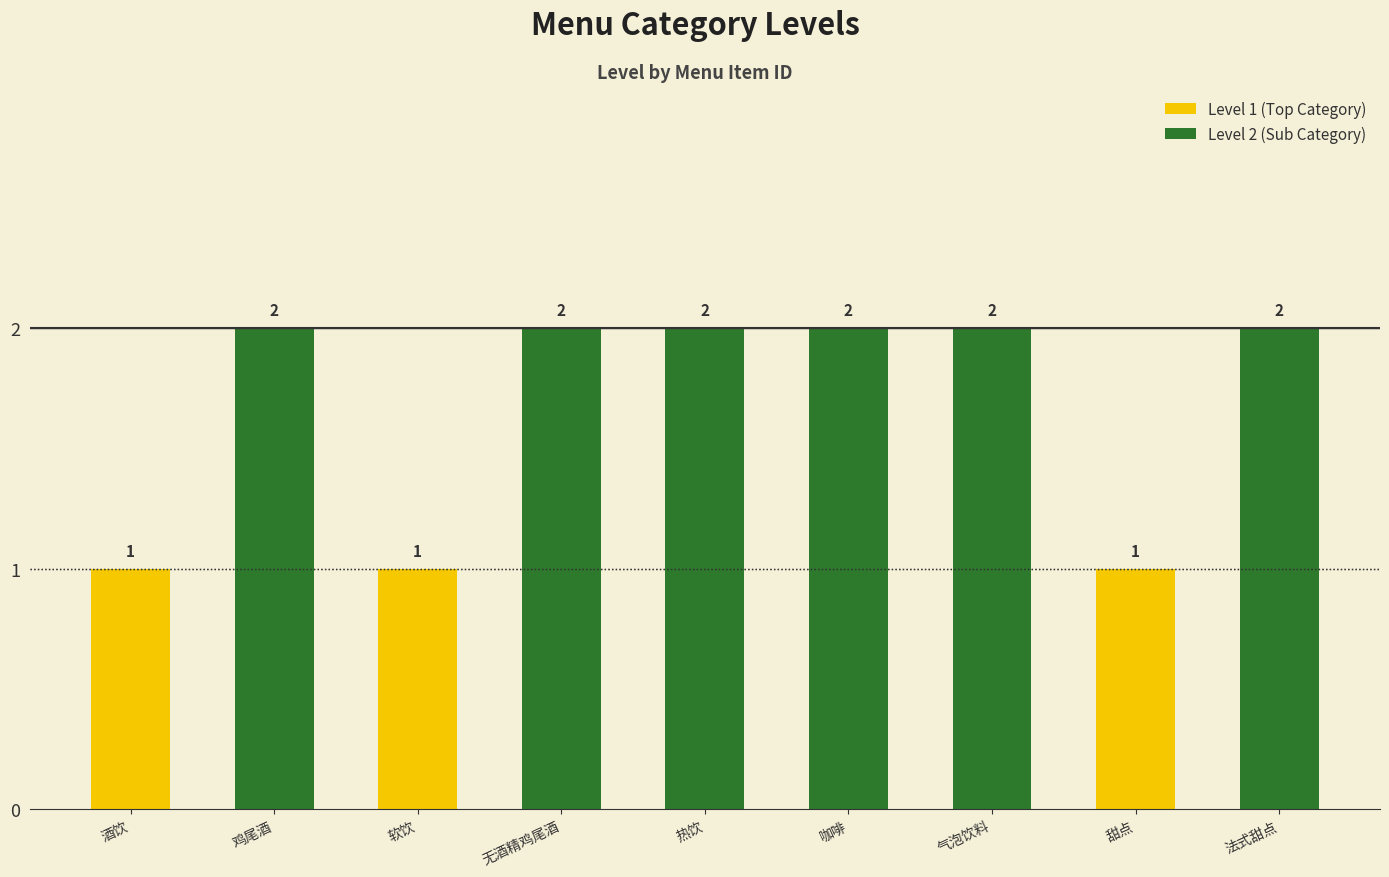

What is the label of the 3rd bar from the left?

软饮